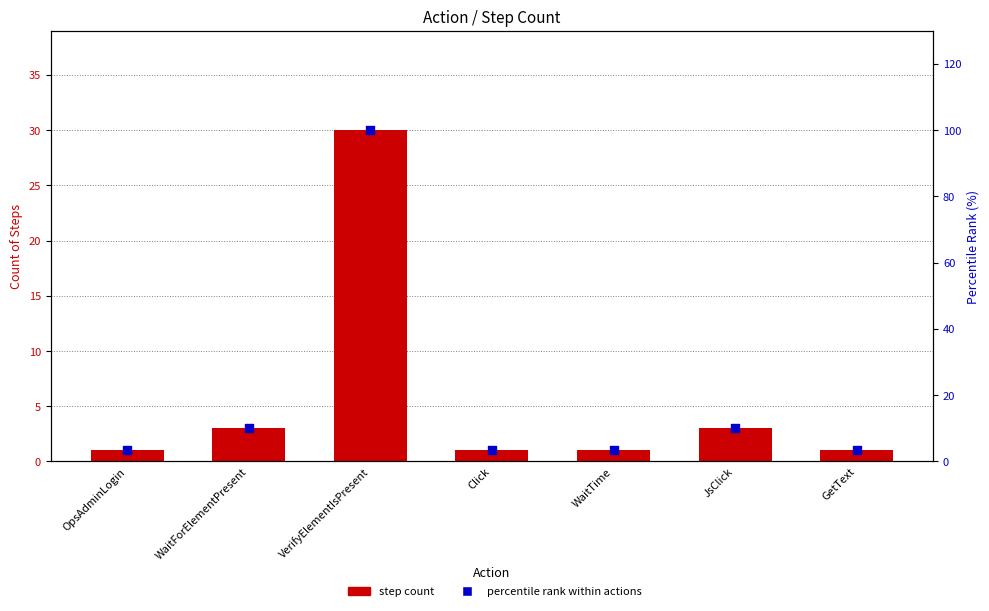

At which category is the sum across all series the highest?

VerifyElementIsPresent